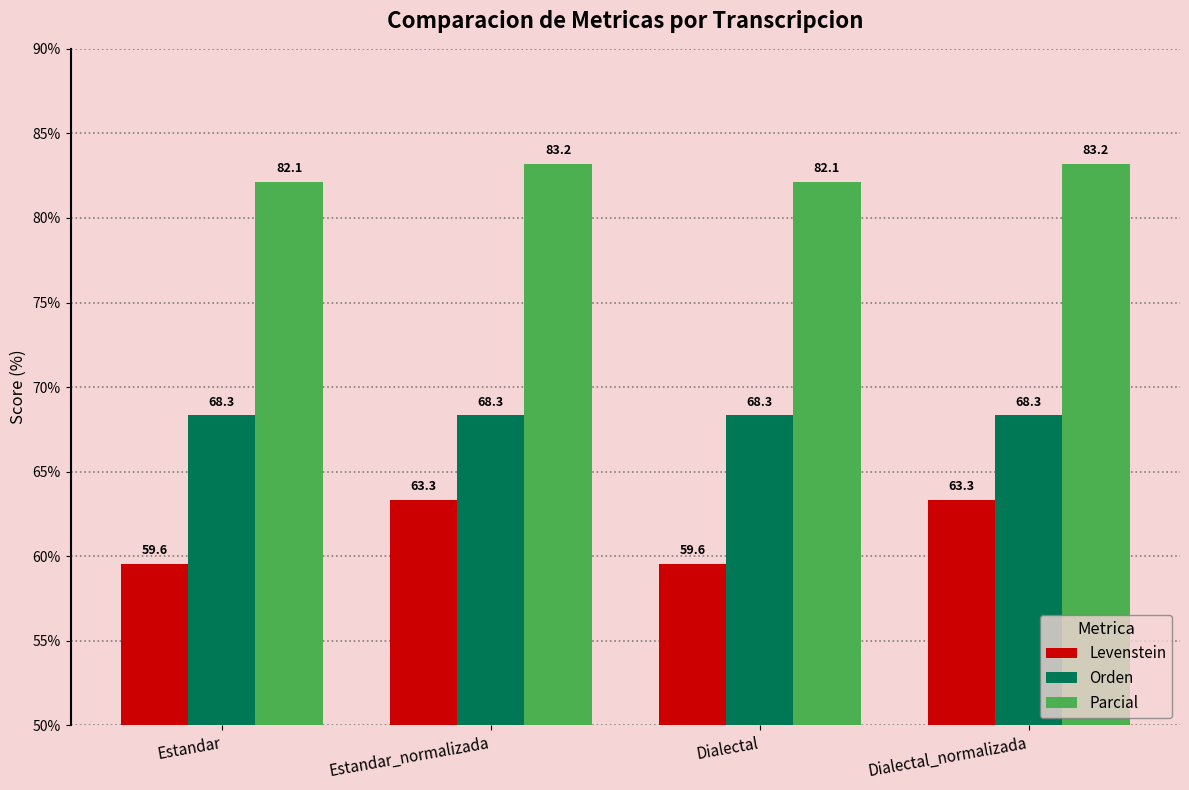

What value does the Levenstein series have at Estandar?

59.6